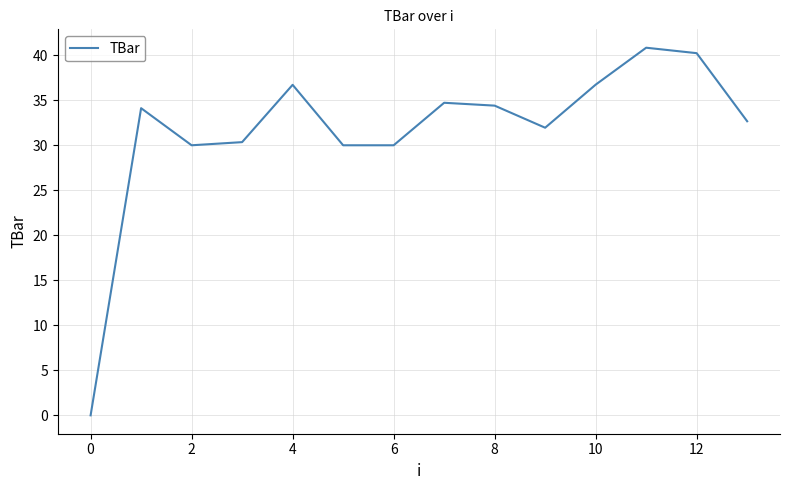

Count the number of data series in this chart.

1